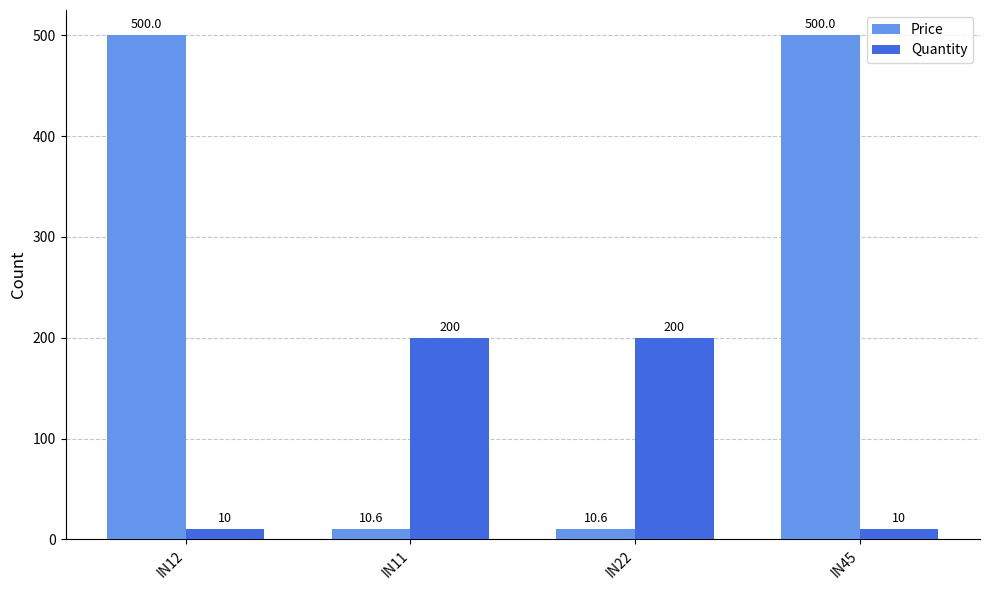

What is the difference between the highest and lowest values at IN12?

490.0